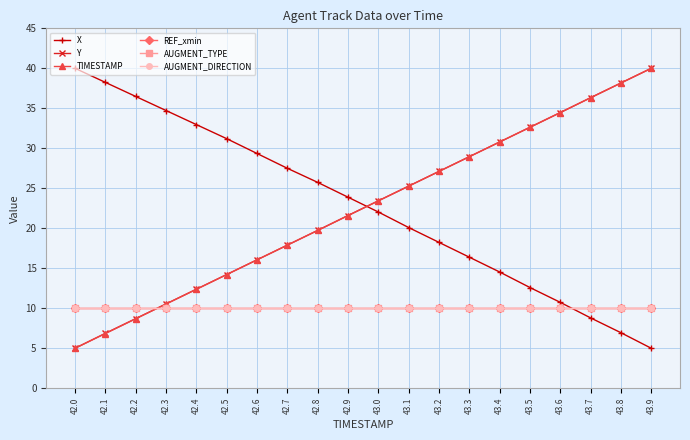

What is the spread (max minus min) of values at 43.6?

24.5